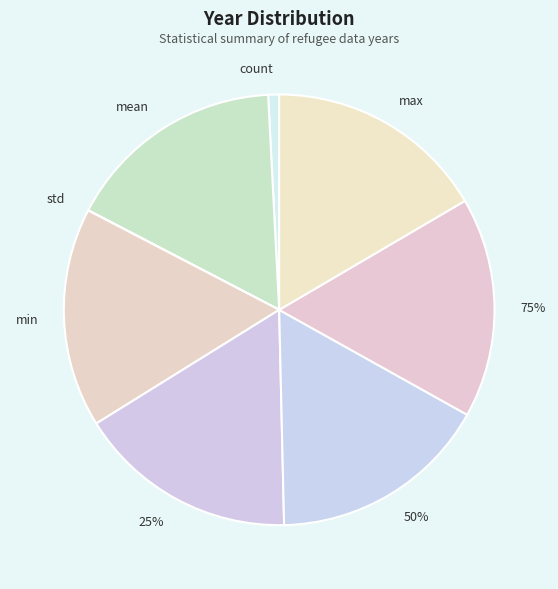

What is the largest slice in the pie chart?

max